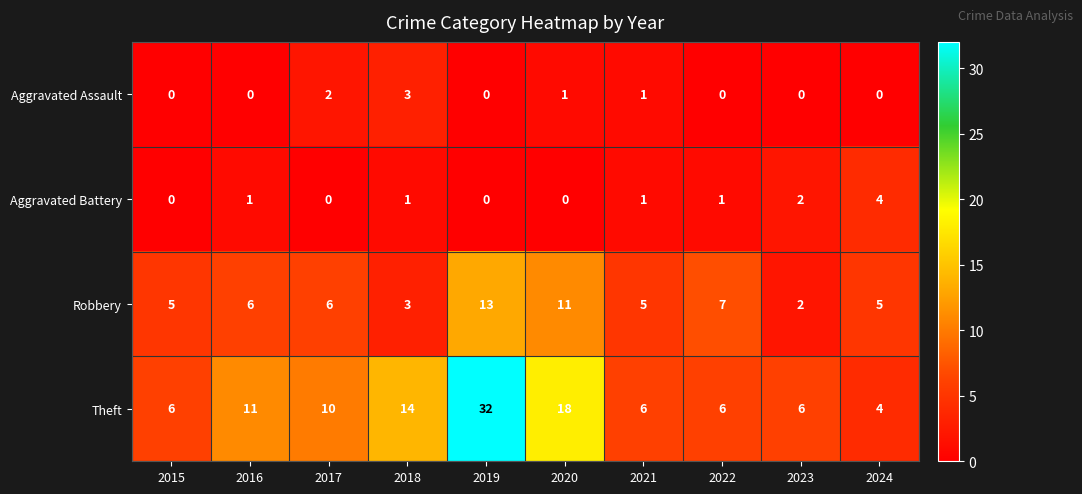

The value of Aggravated Battery at 2016 is 0. True or false?

False